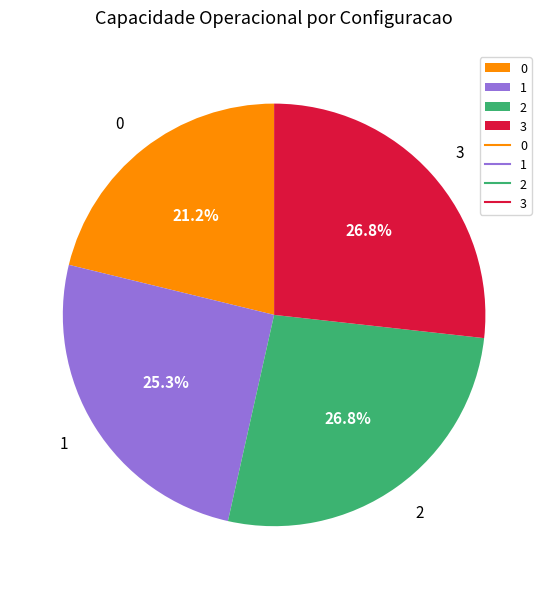

To the nearest percent, what portion does 0 represent?

21%